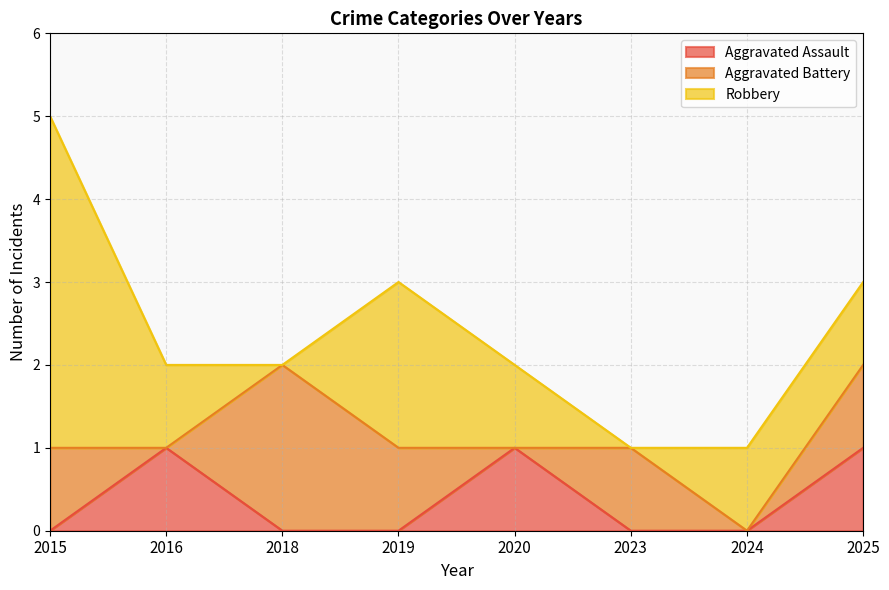

How many values in the Robbery series exceed 1?

2